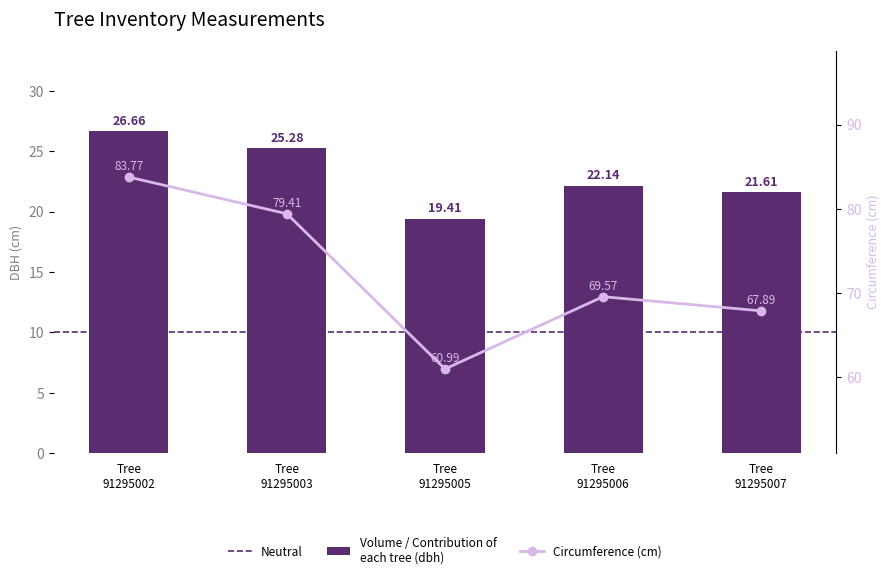

The dbh series shows 25.3 at Tree 91295003. True or false?

True